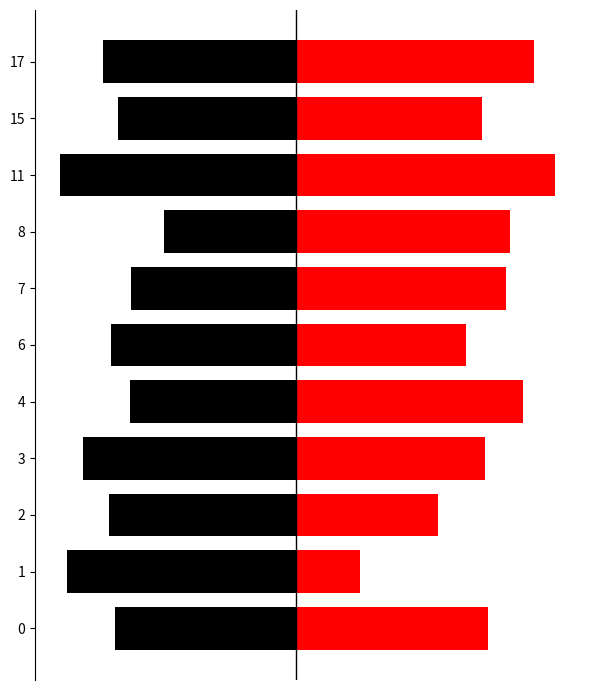

What is the value of the right bar at the 10th from the left?

5.9